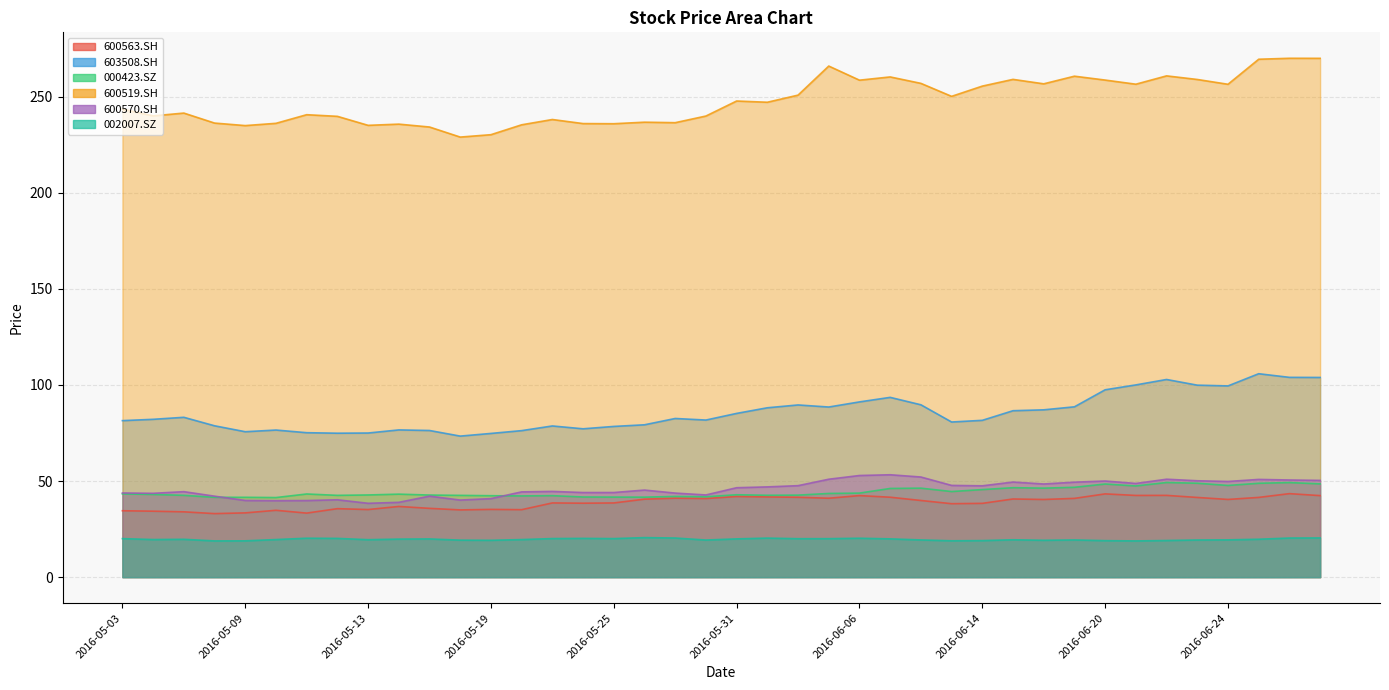

What is the difference between the 000423.SZ values at 2016-05-31 and 2016-06-13?

1.7